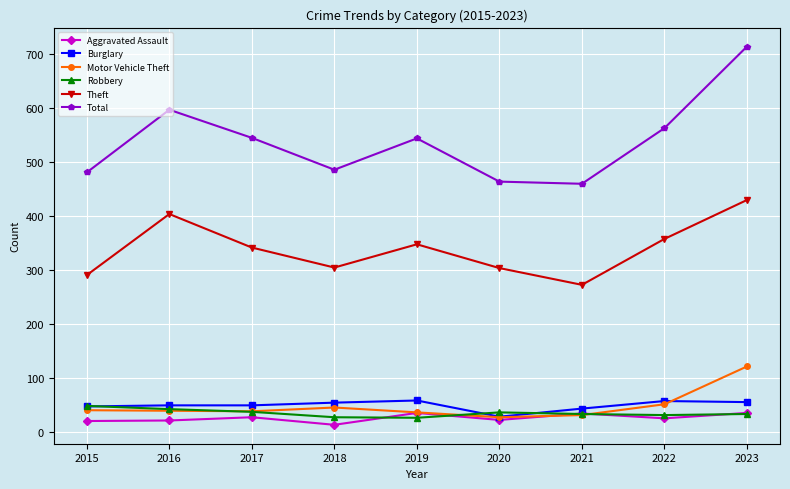

What are all the series names shown in the legend?

Aggravated Assault, Burglary, Motor Vehicle Theft, Robbery, Theft, Total